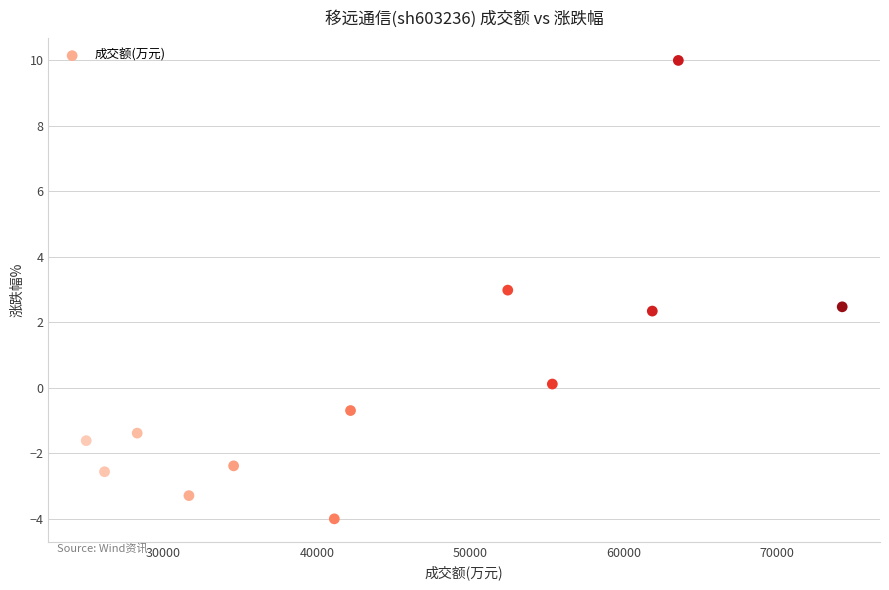

What is the average X value?

44696.1